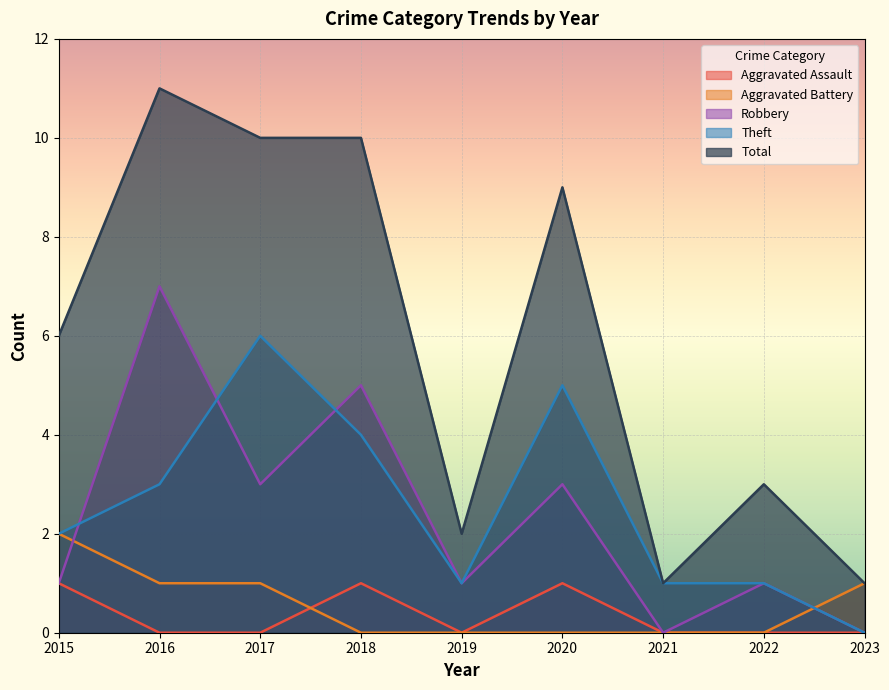

The value of Robbery at 2015 is 0. True or false?

False